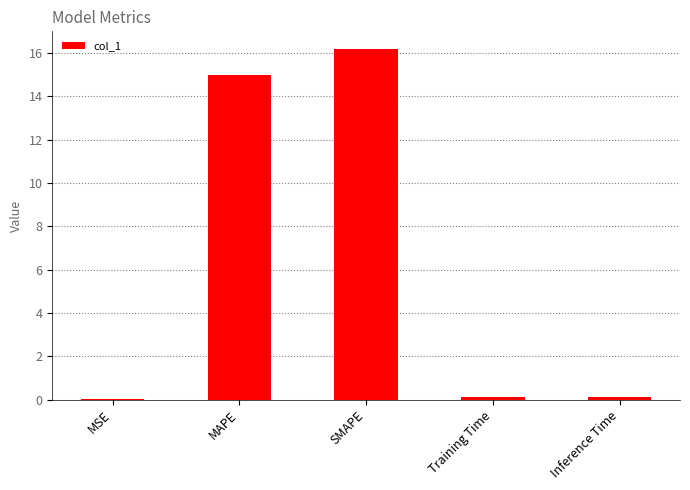

The value at Training Time is 0.1. True or false?

True